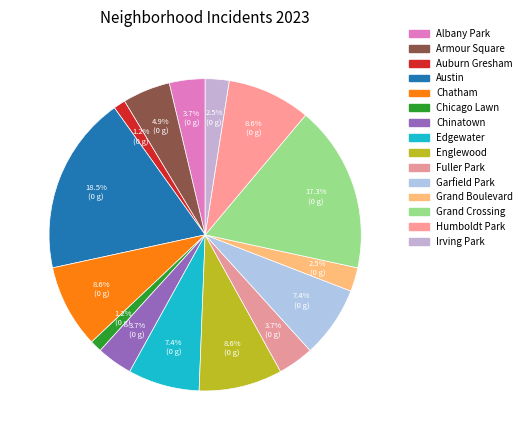

To the nearest percent, what portion does Humboldt Park represent?

9%